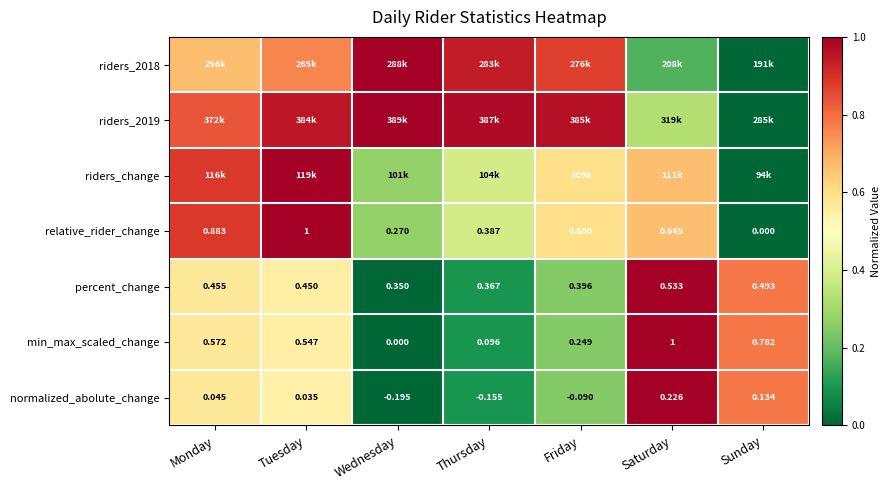

At which label does min_max_scaled_change reach its peak?

Saturday